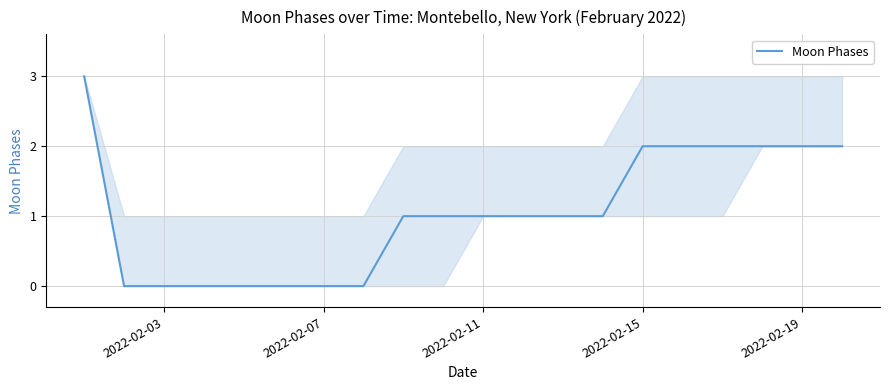

What is the maximum value shown in the chart?

3